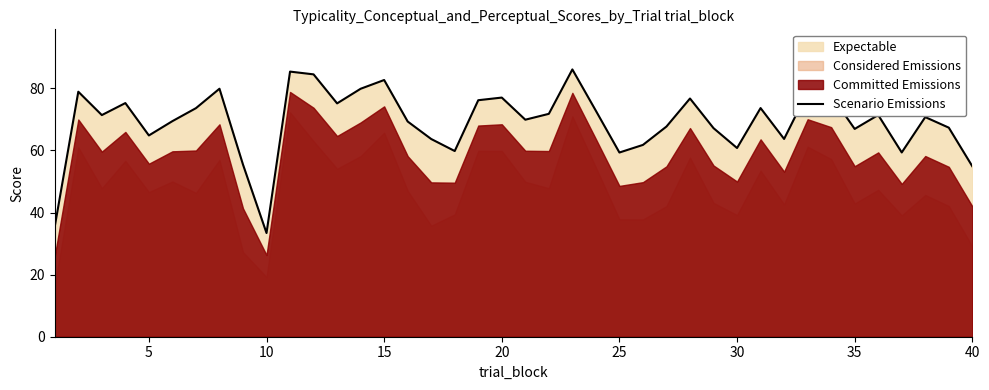

Which category has the lowest value in the Scenario Emissions series?

10